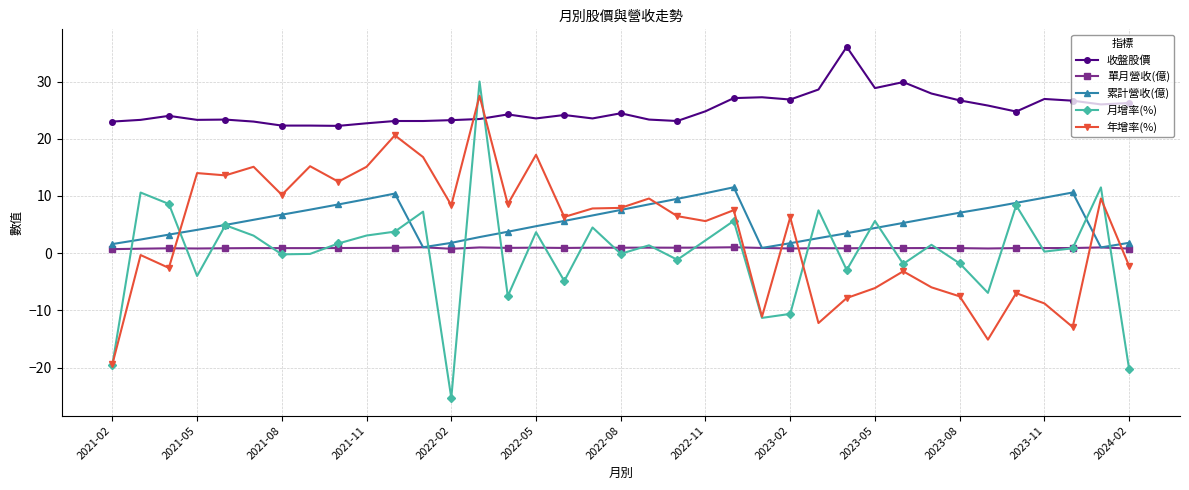

Which series has the widest spread of values?

月增率(%)